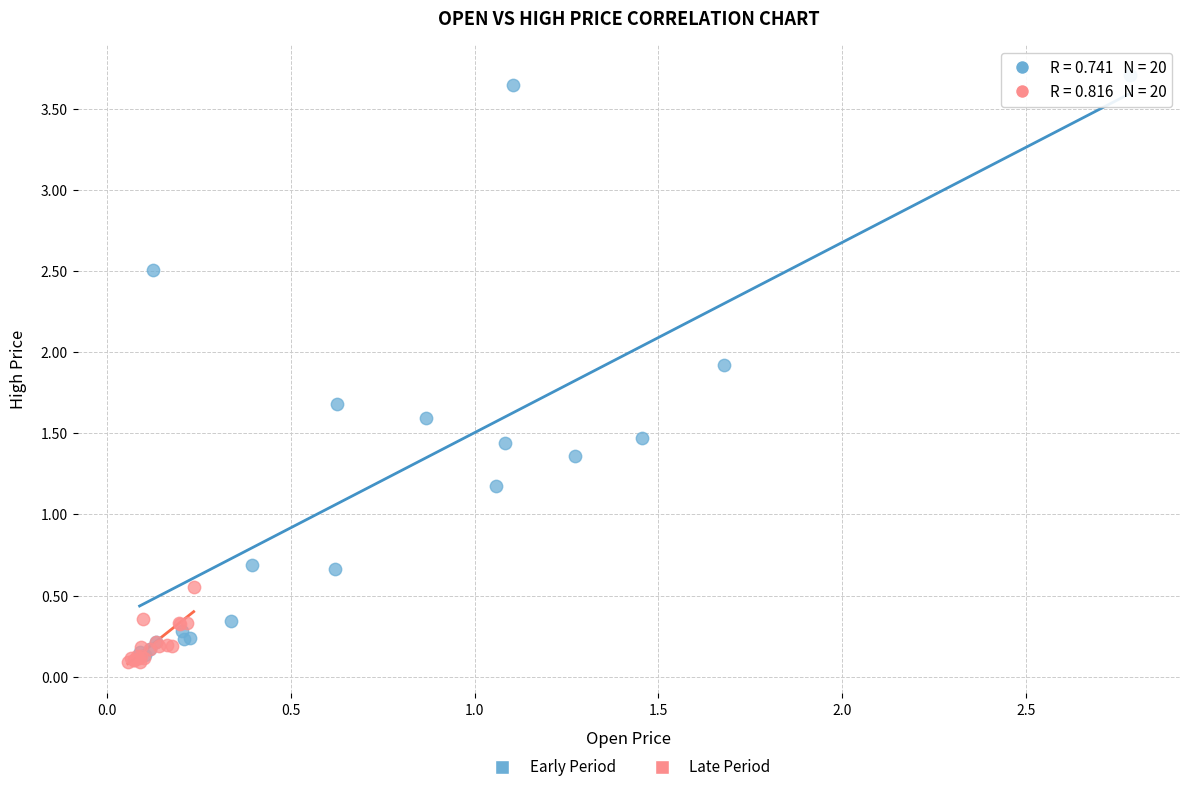

Which series reaches the maximum Y coordinate?

Early Period